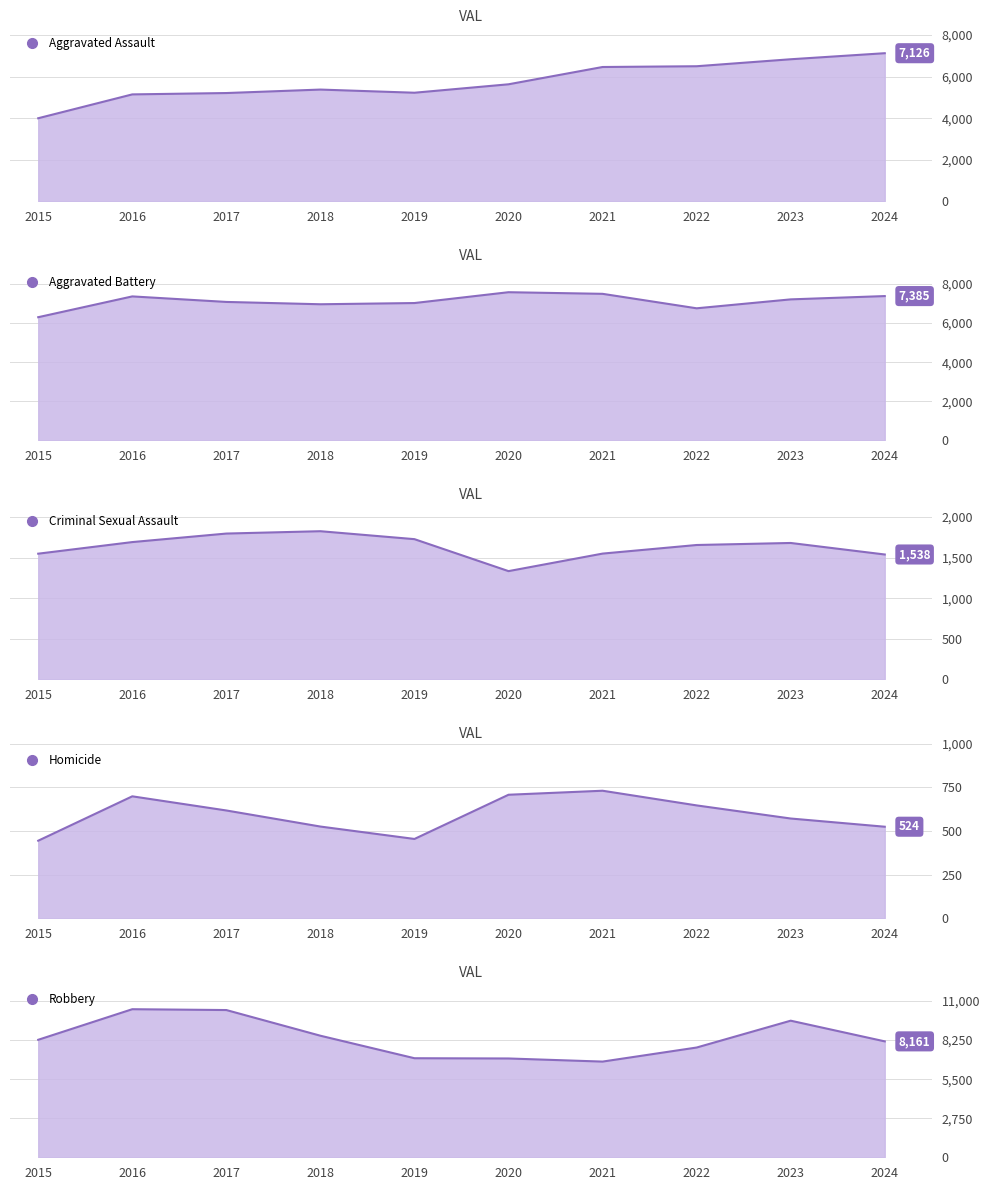

What is the total value across all series at 2018?

23250